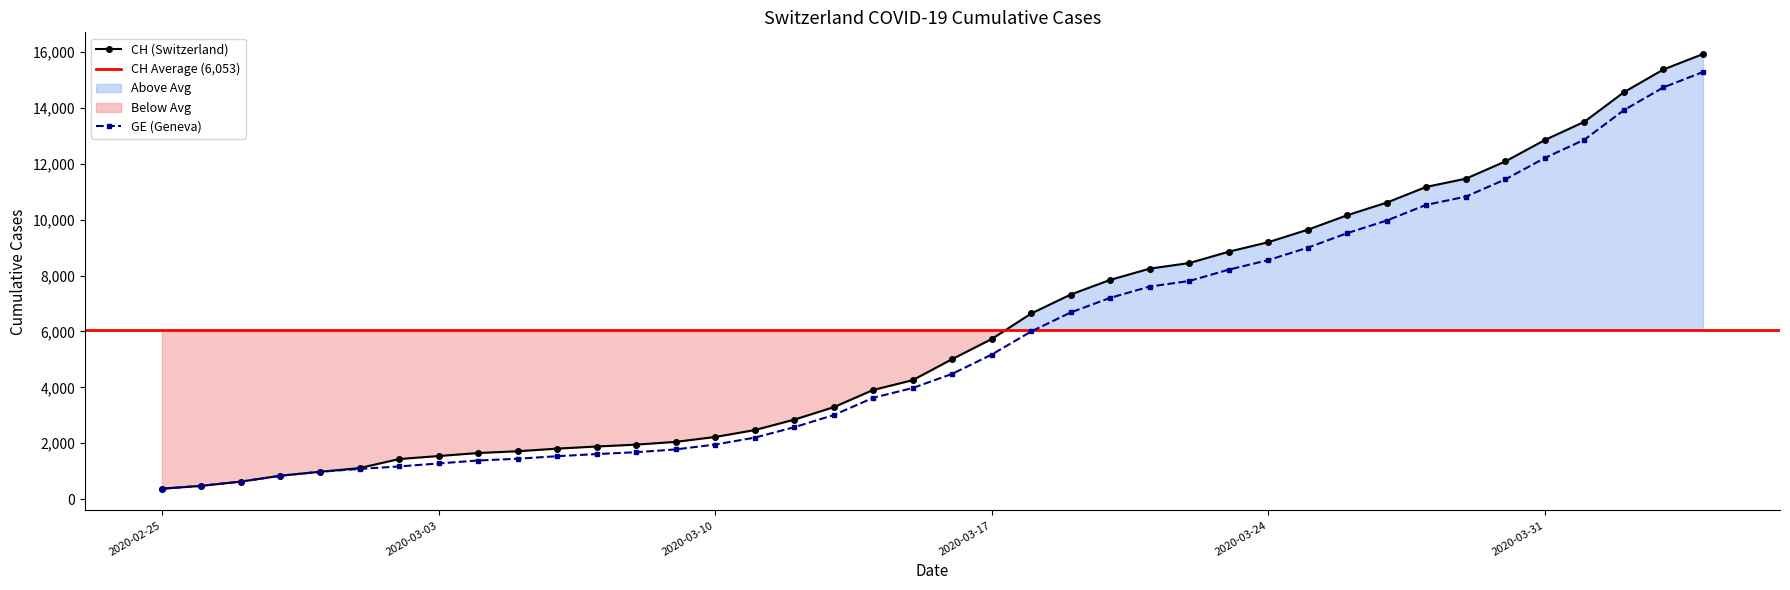

Does the chart display data point markers on the line(s)?

Yes